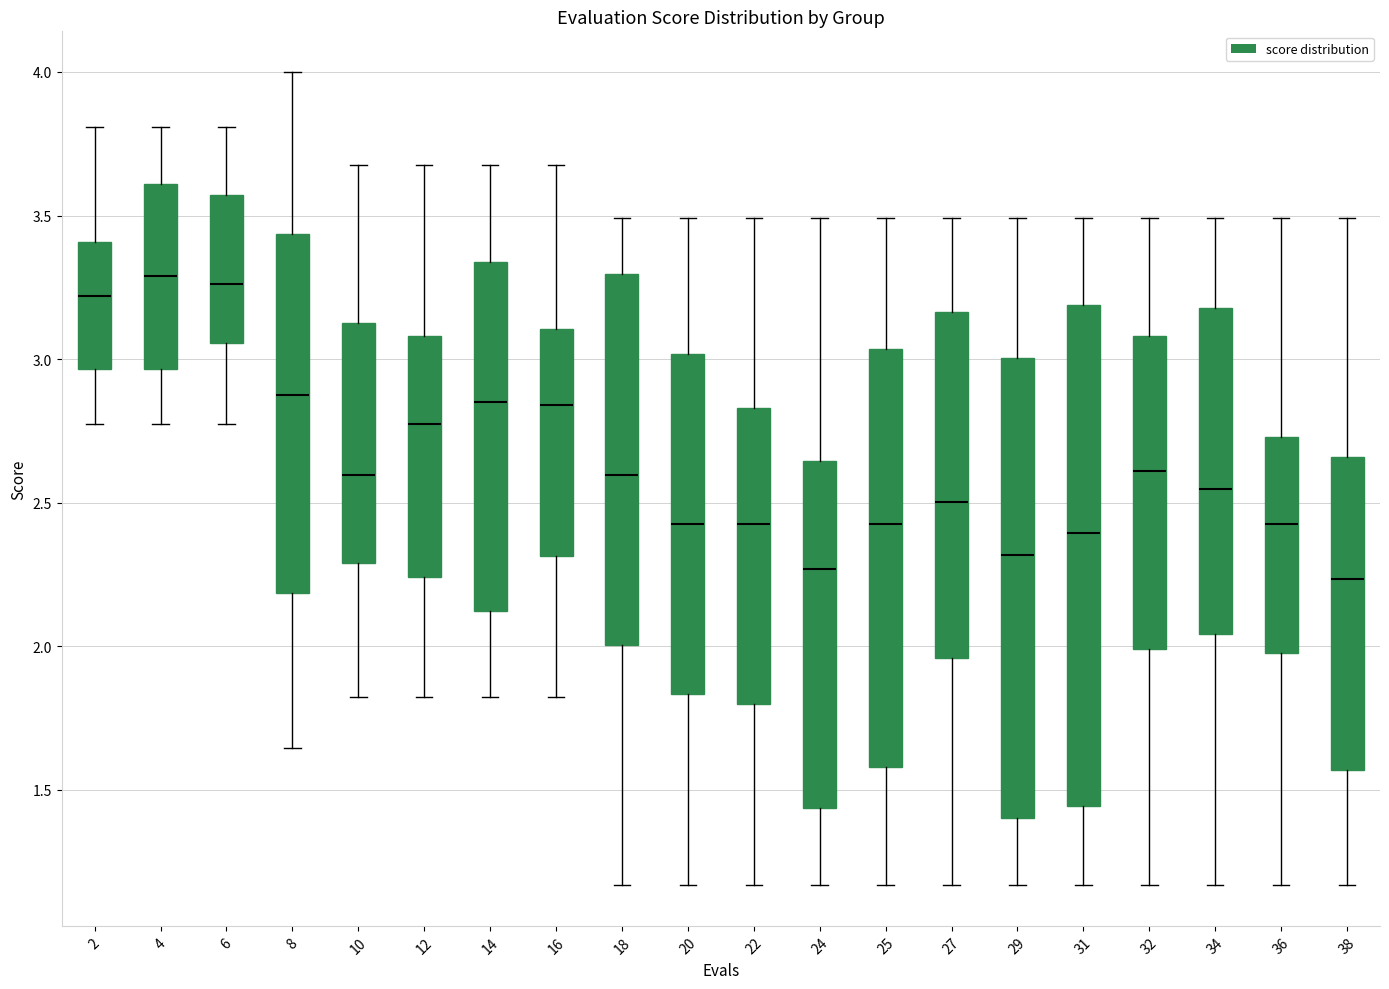

Reading left to right, transcribe this box plot: for each box, give where its median line is, the range the box spans, and where its two whiskers end, as read against the y-axis. The values are not printed on the chart, so give them approximately, as read against the axis.

2: median 3.20, box 2.95 to 3.40, whiskers 2.80 to 3.80
4: median 3.30, box 2.95 to 3.60, whiskers 2.80 to 3.80
6: median 3.25, box 3.05 to 3.55, whiskers 2.80 to 3.80
8: median 2.90, box 2.20 to 3.45, whiskers 1.65 to 4.00
10: median 2.60, box 2.30 to 3.15, whiskers 1.80 to 3.70
12: median 2.75, box 2.25 to 3.10, whiskers 1.80 to 3.70
14: median 2.85, box 2.10 to 3.35, whiskers 1.80 to 3.70
16: median 2.85, box 2.30 to 3.10, whiskers 1.80 to 3.70
18: median 2.60, box 2.00 to 3.30, whiskers 1.15 to 3.50
20: median 2.40, box 1.85 to 3.00, whiskers 1.15 to 3.50
22: median 2.40, box 1.80 to 2.85, whiskers 1.15 to 3.50
24: median 2.25, box 1.45 to 2.65, whiskers 1.15 to 3.50
25: median 2.40, box 1.60 to 3.05, whiskers 1.15 to 3.50
27: median 2.50, box 1.95 to 3.15, whiskers 1.15 to 3.50
29: median 2.30, box 1.40 to 3.00, whiskers 1.15 to 3.50
31: median 2.40, box 1.45 to 3.20, whiskers 1.15 to 3.50
32: median 2.60, box 2.00 to 3.10, whiskers 1.15 to 3.50
34: median 2.55, box 2.05 to 3.20, whiskers 1.15 to 3.50
36: median 2.40, box 2.00 to 2.75, whiskers 1.15 to 3.50
38: median 2.25, box 1.55 to 2.65, whiskers 1.15 to 3.50